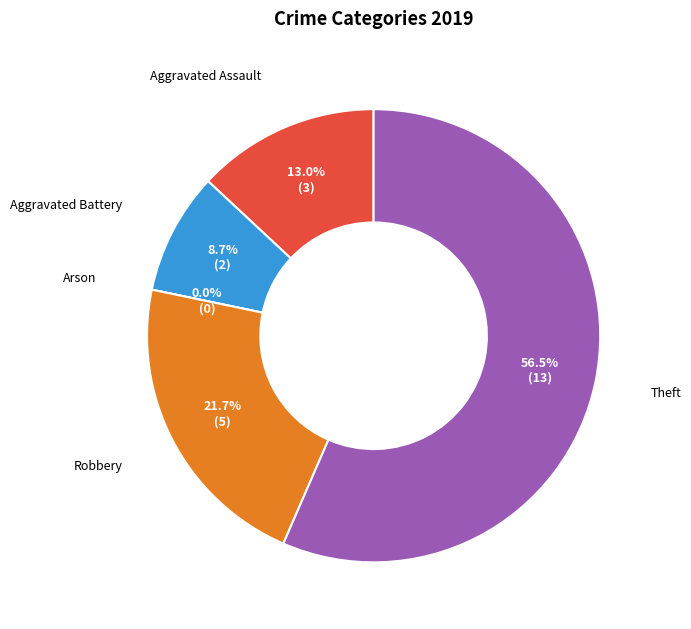

Which has a higher value, Theft or Aggravated Assault?

Theft